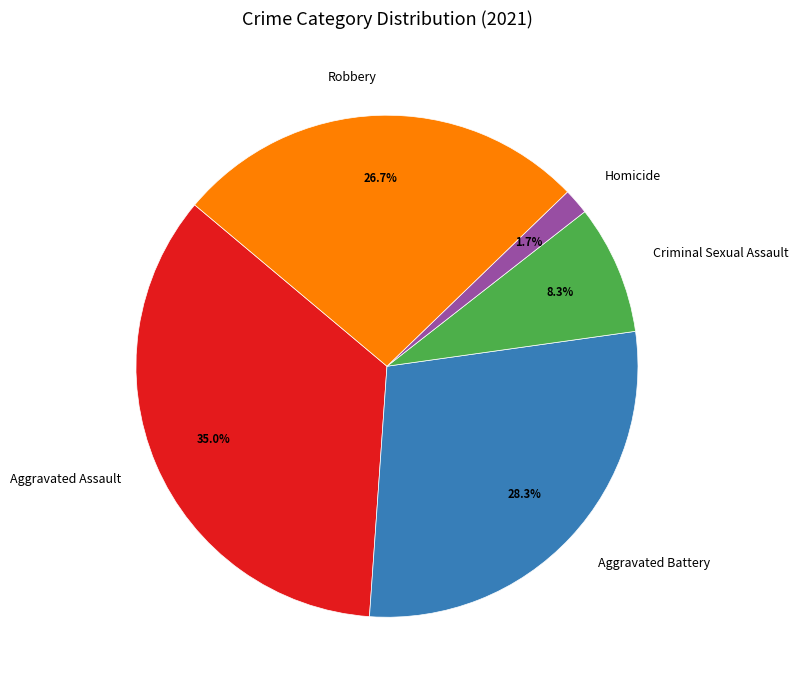

Rank the categories by value from lowest to highest.

Homicide, Criminal Sexual Assault, Robbery, Aggravated Battery, Aggravated Assault